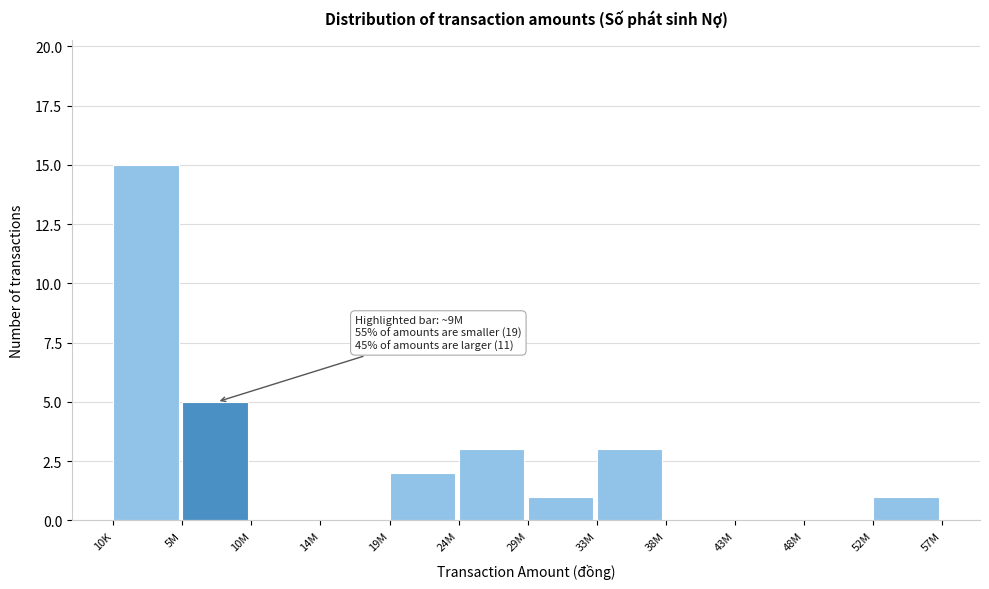

Reading left to right, extract all data points from this chart.

10K=15	5M=5	10M=0	14M=0	19M=2	24M=3	29M=1	33M=3	38M=0	43M=0	48M=0	52M=1